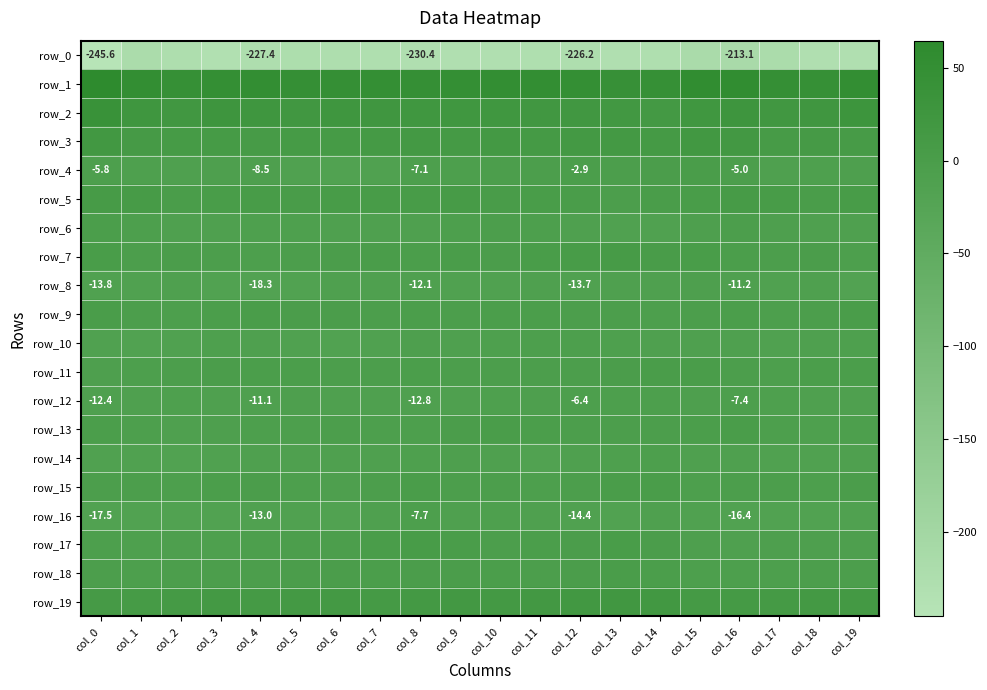

Rank the series at col_7 from highest to lowest value.

row_1, row_2, row_3, row_19, row_5, row_7, row_17, row_18, row_9, row_11, row_15, row_13, row_12, row_8, row_14, row_16, row_6, row_10, row_4, row_0